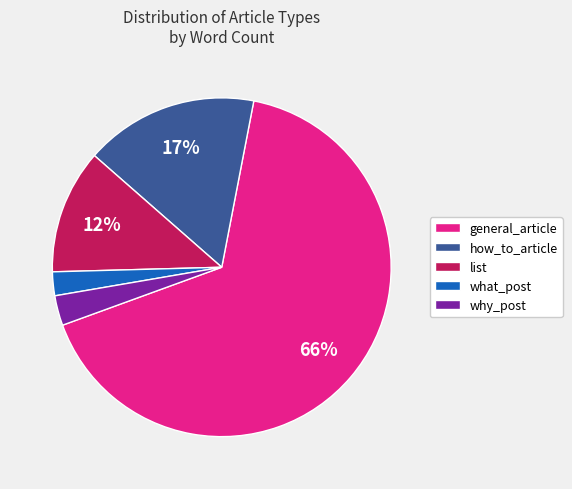

Which slice is the smallest?

what_post